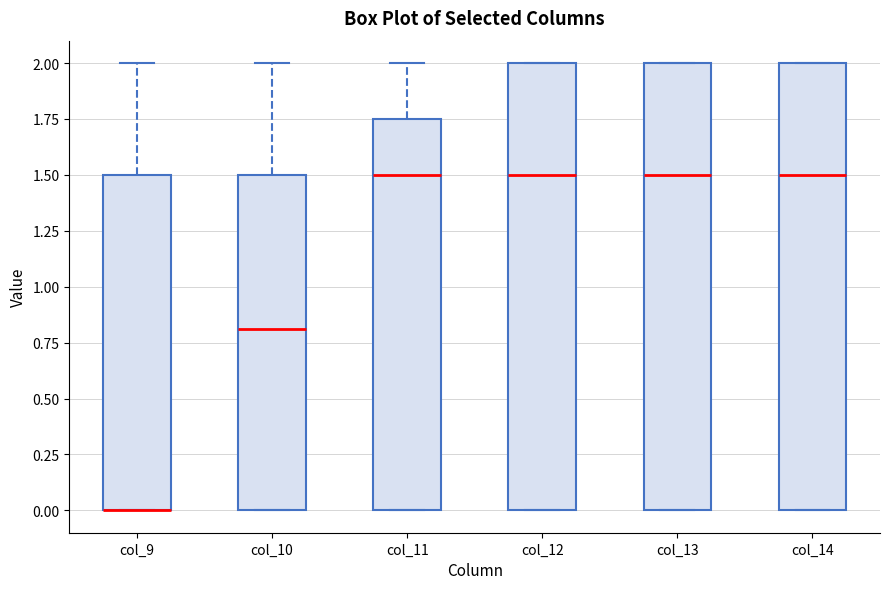

Where does the median line of the box for col_12 sit on the y-axis? The values are not printed on the chart, so give them approximately, as read against the axis.

1.50